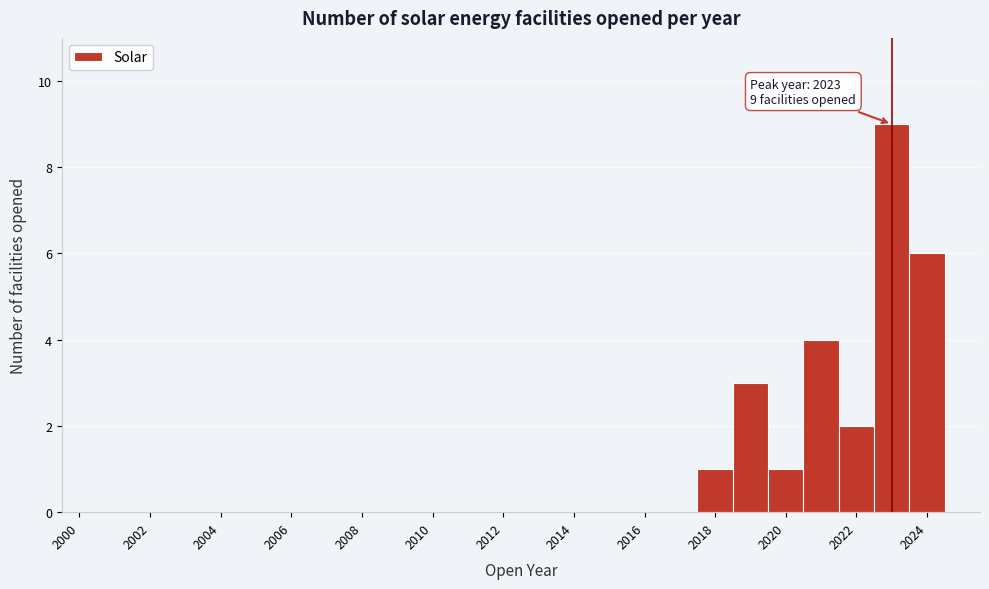

Which range on the x-axis has the tallest bar?

2022.5 to 2023.5